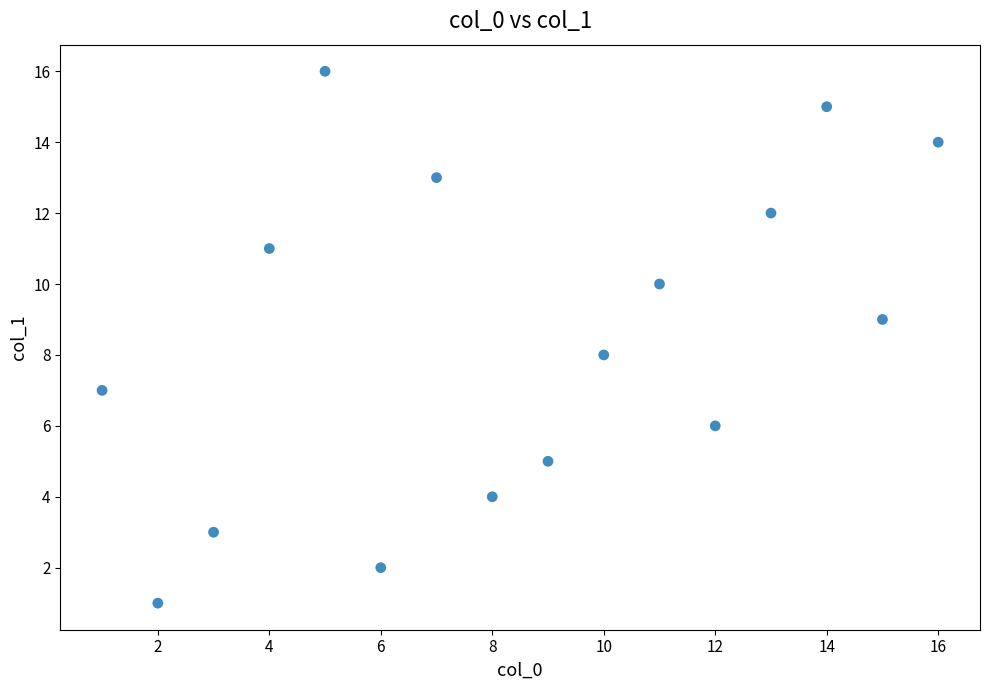

What is the range of X values (max minus min)?

15